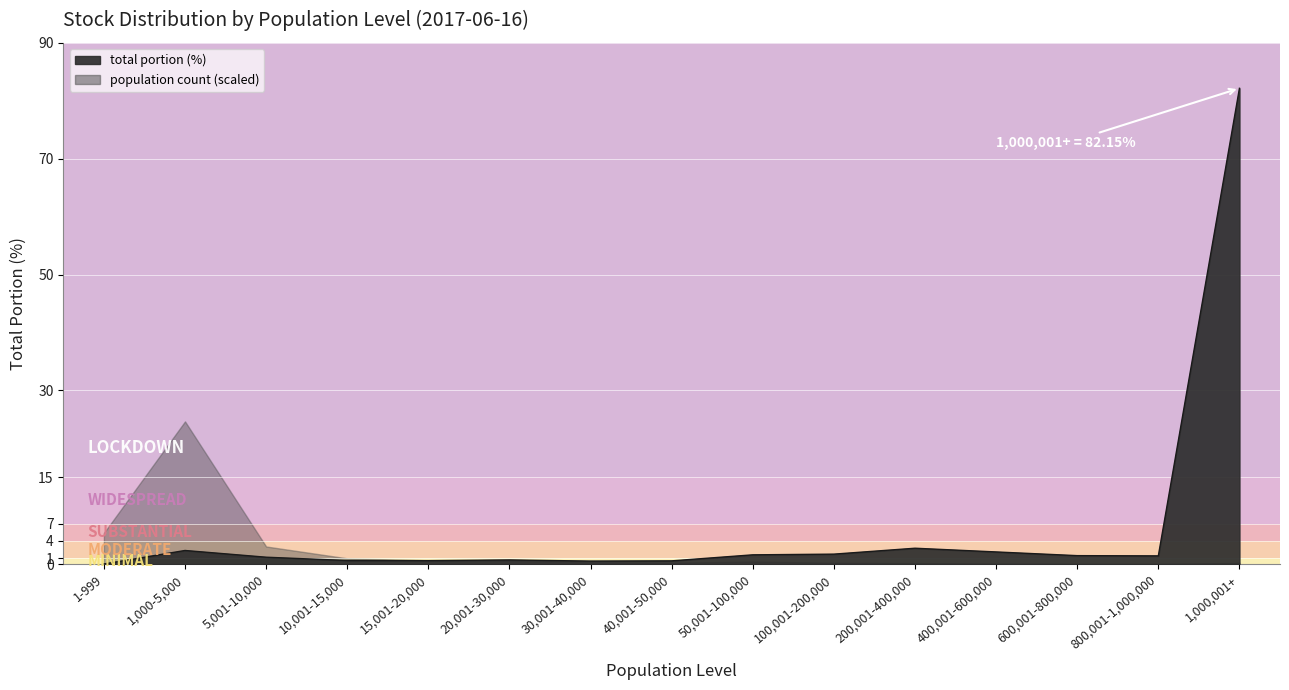

Count the number of categories in the chart.

15